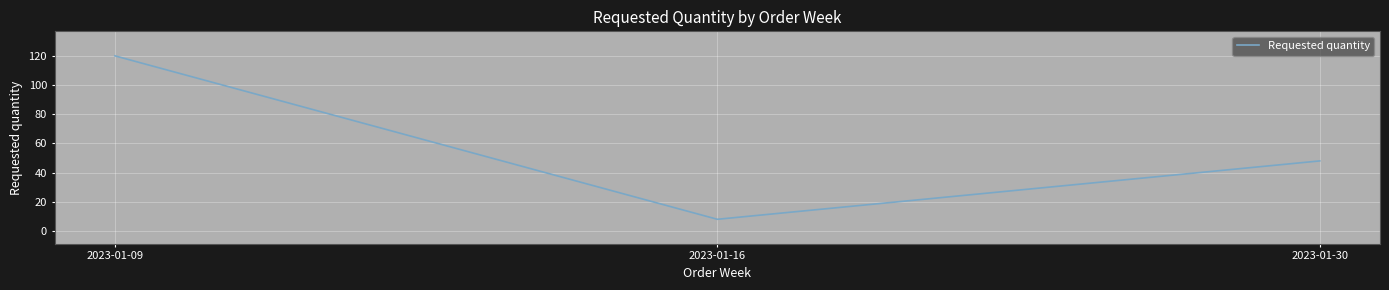

Rank the categories by value from highest to lowest.

2023-01-09, 2023-01-30, 2023-01-16